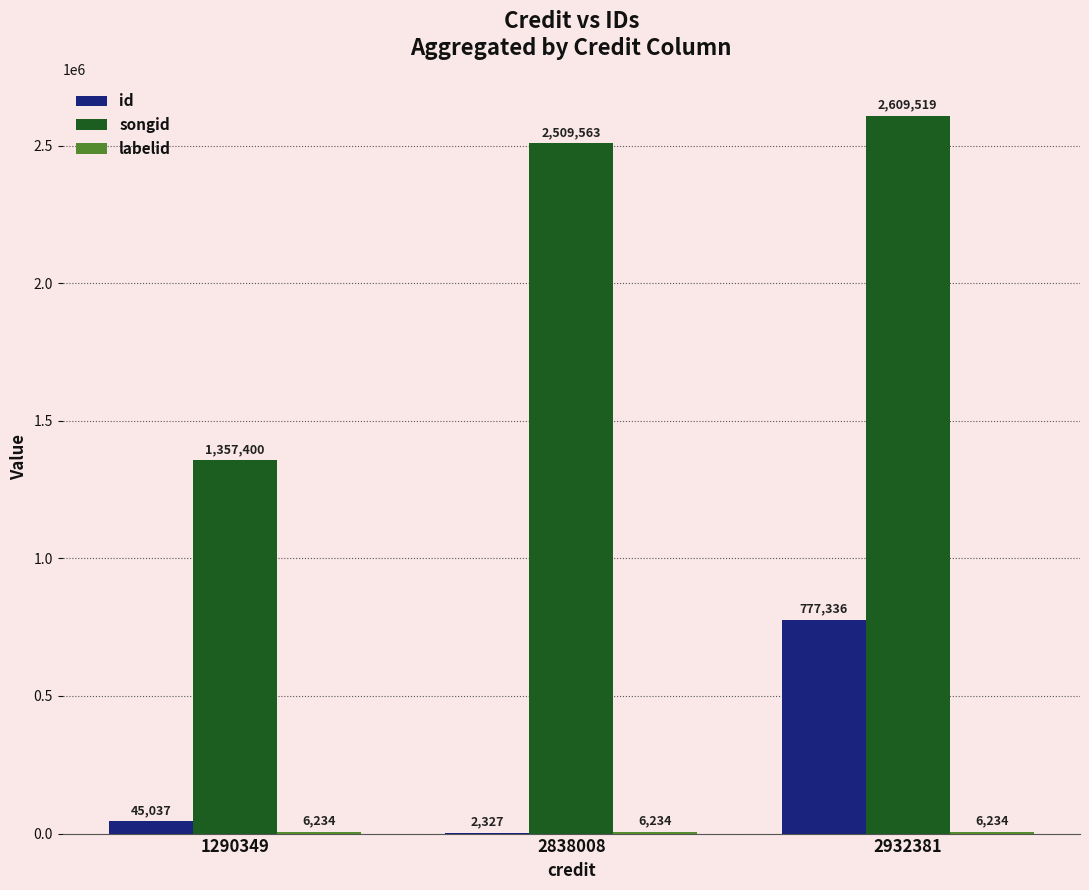

The songid series shows 4002849 at 2838008. True or false?

False